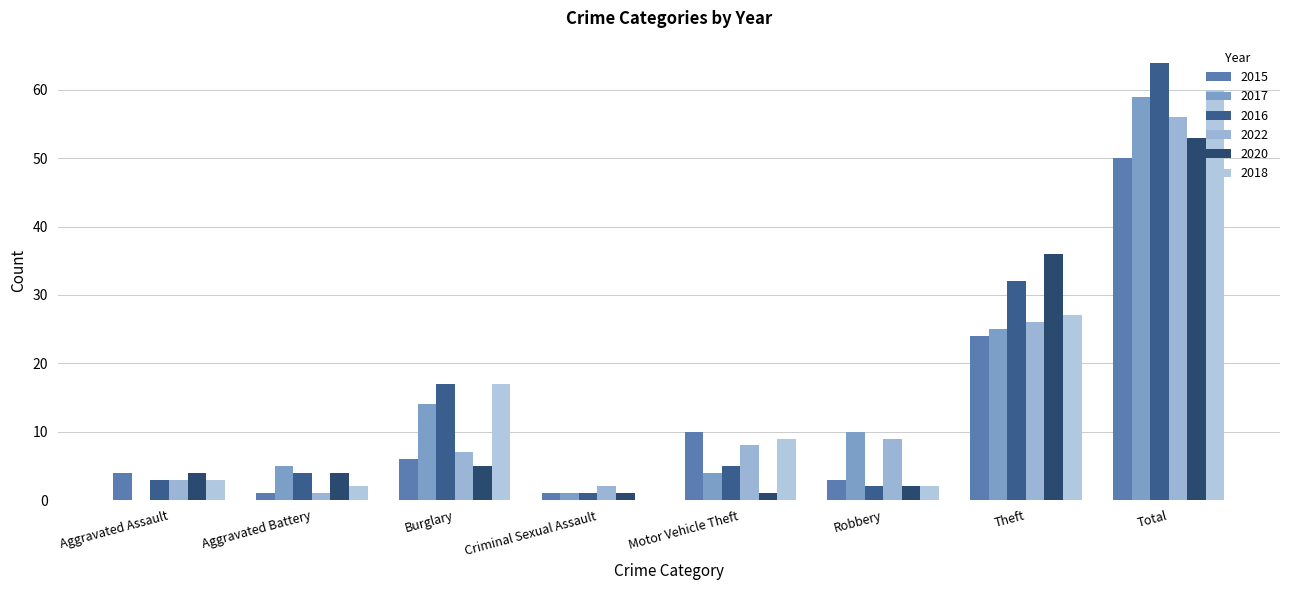

How many groups of bars are there?

8